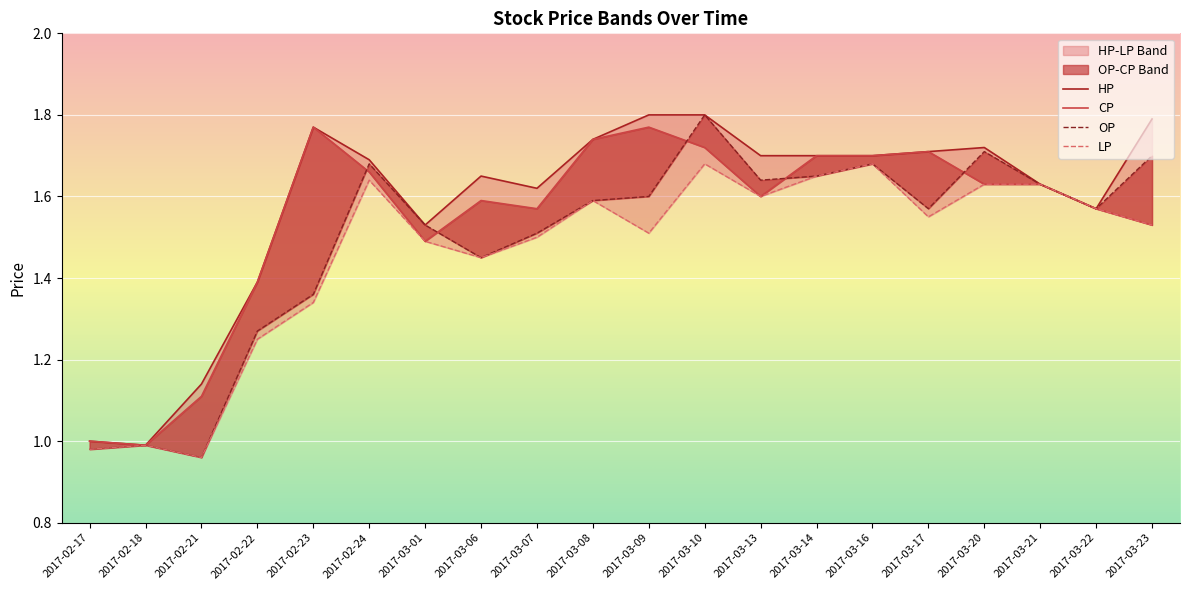

Where is OP nearest to the value 1?

2017-02-18